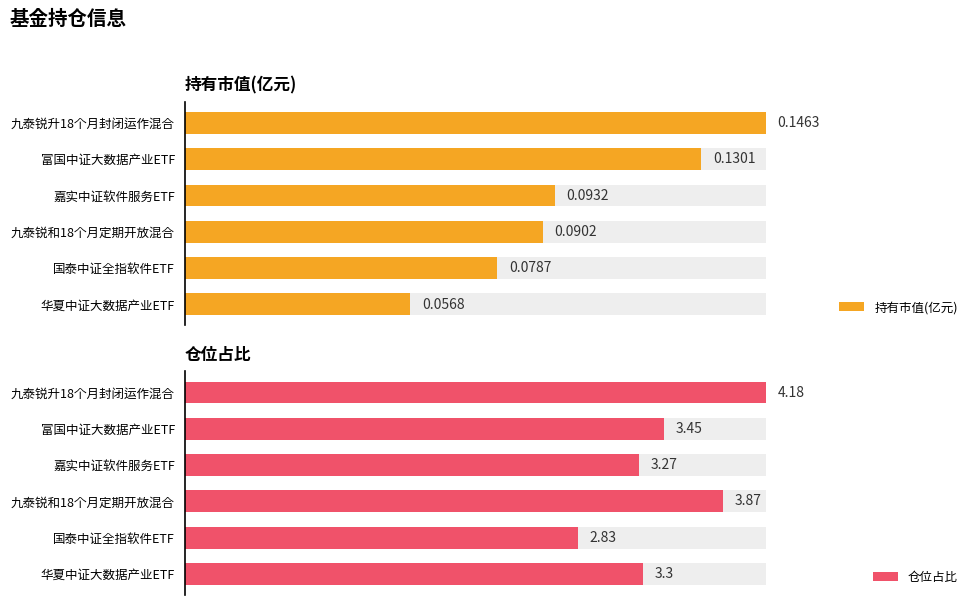

What is the total value across all series at 富国中证大数据产业ETF?

3.6